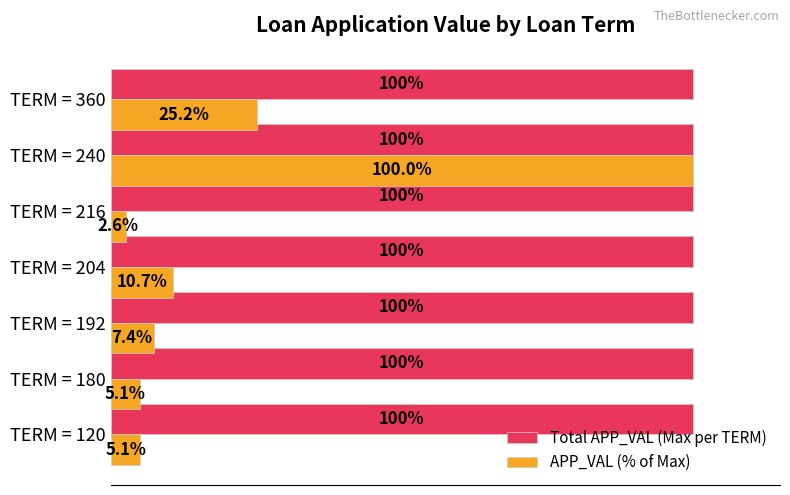

Which series has the largest range (max minus min)?

APP_VAL (% of Max)